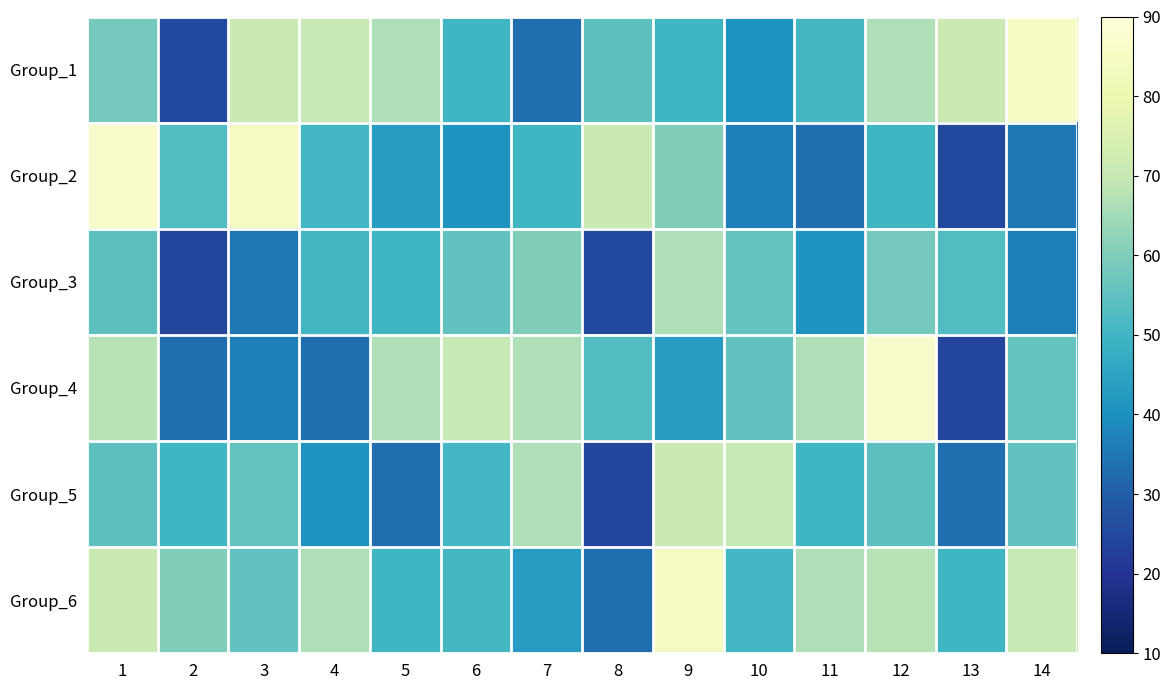

What is the total value across all series at 6?

317.8